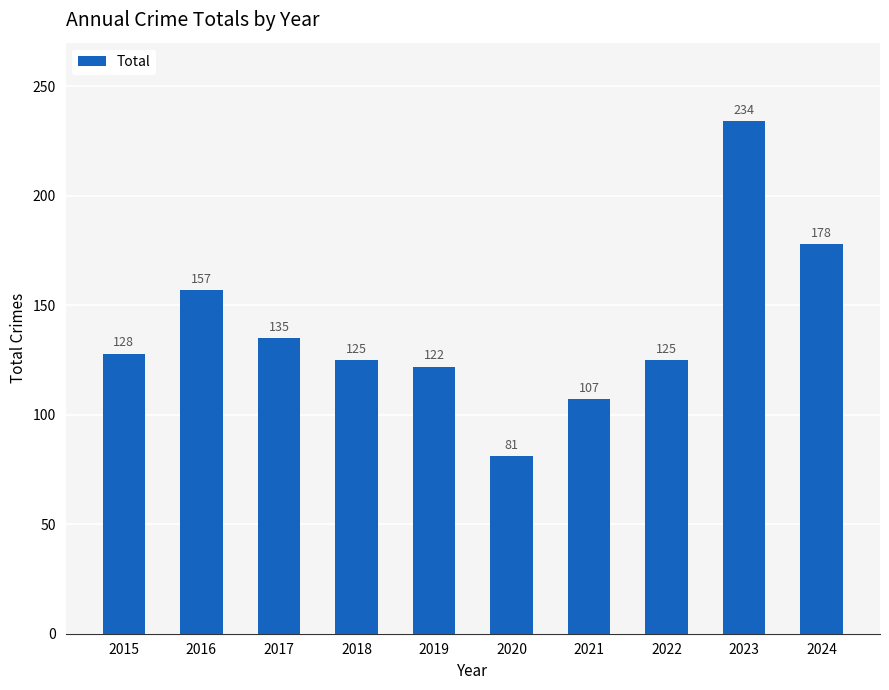

The chart shows a value of 135 at 2017. True or false?

True